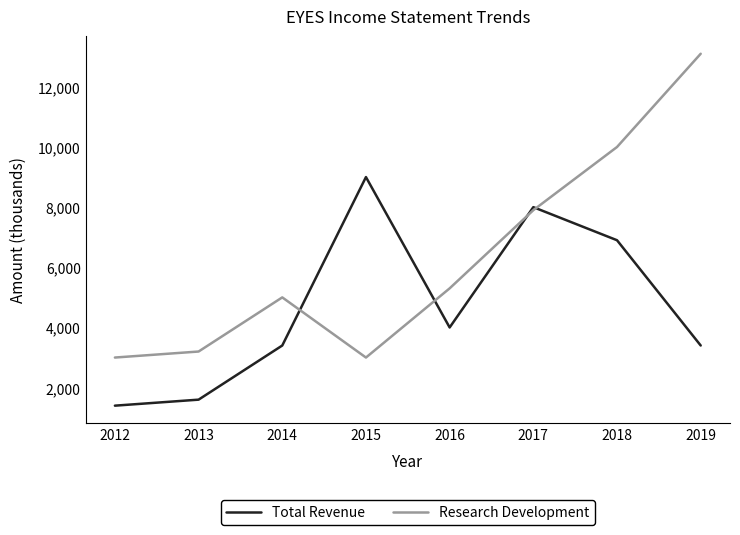

At which category is the sum across all series the highest?

2018